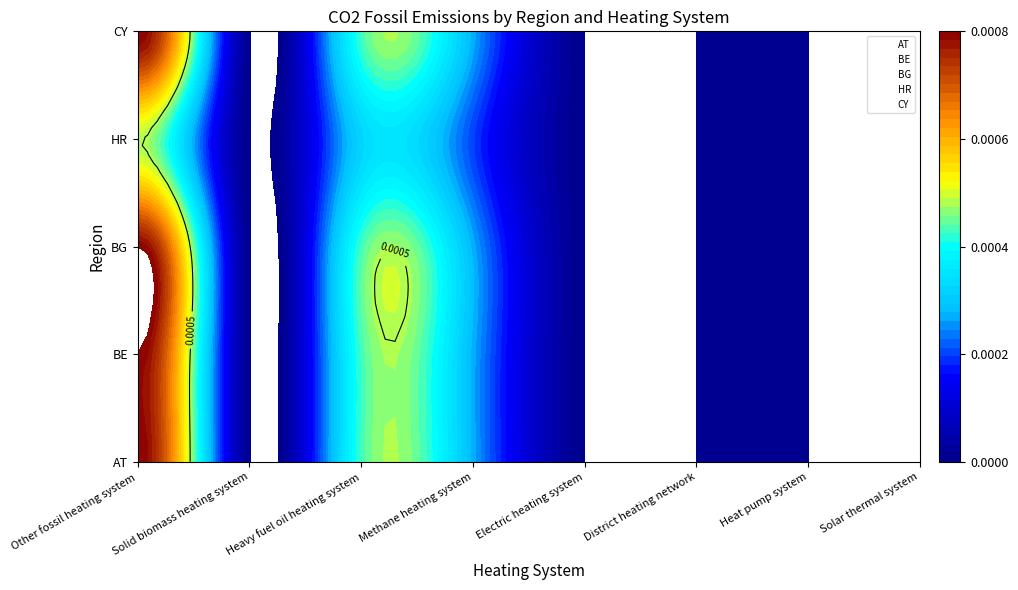

Between Other fossil heating system and Heavy fuel oil heating system, which is larger?

Other fossil heating system